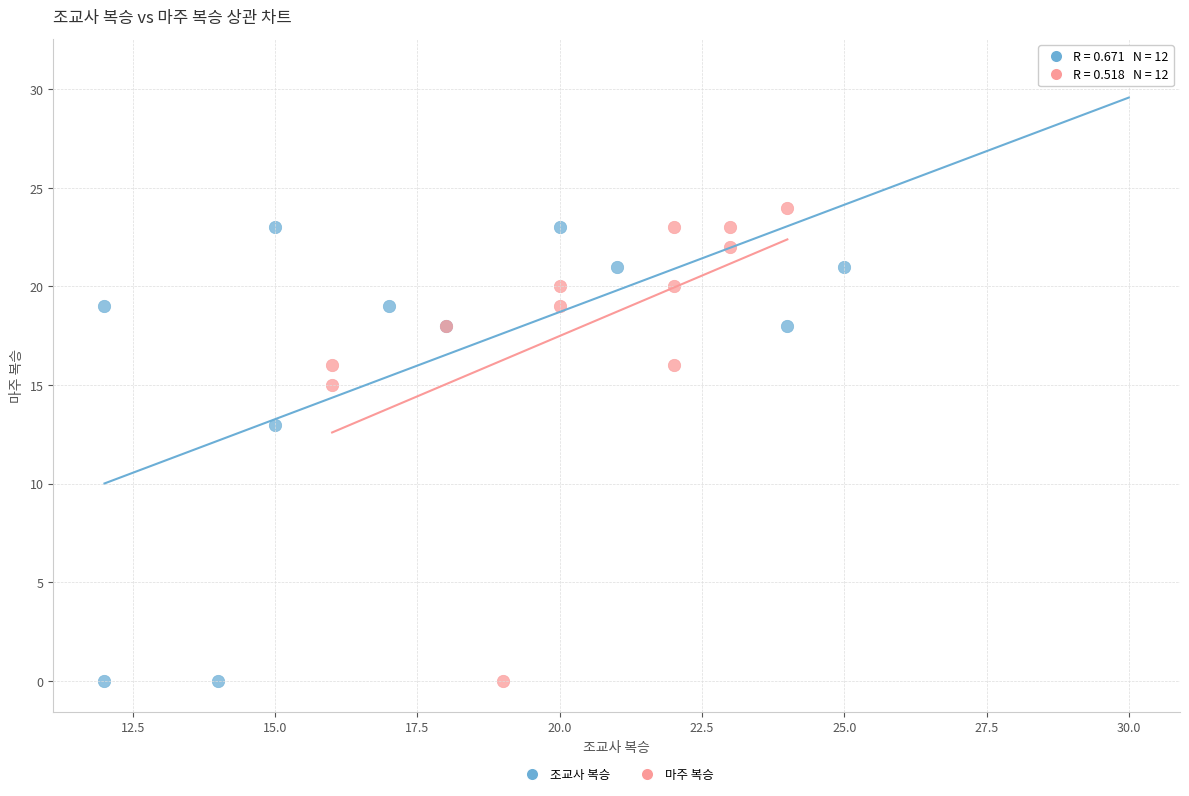

Which series has the largest Y range (max minus min)?

조교사 복승